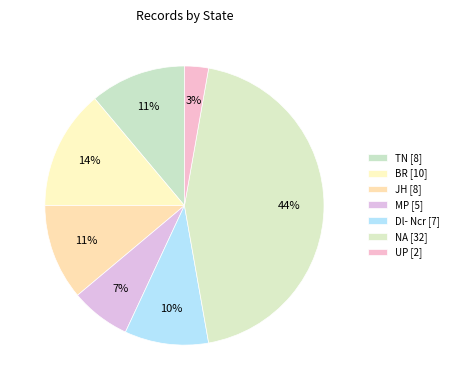

Combined, do Dl- Ncr and JH account for over 50%?

No